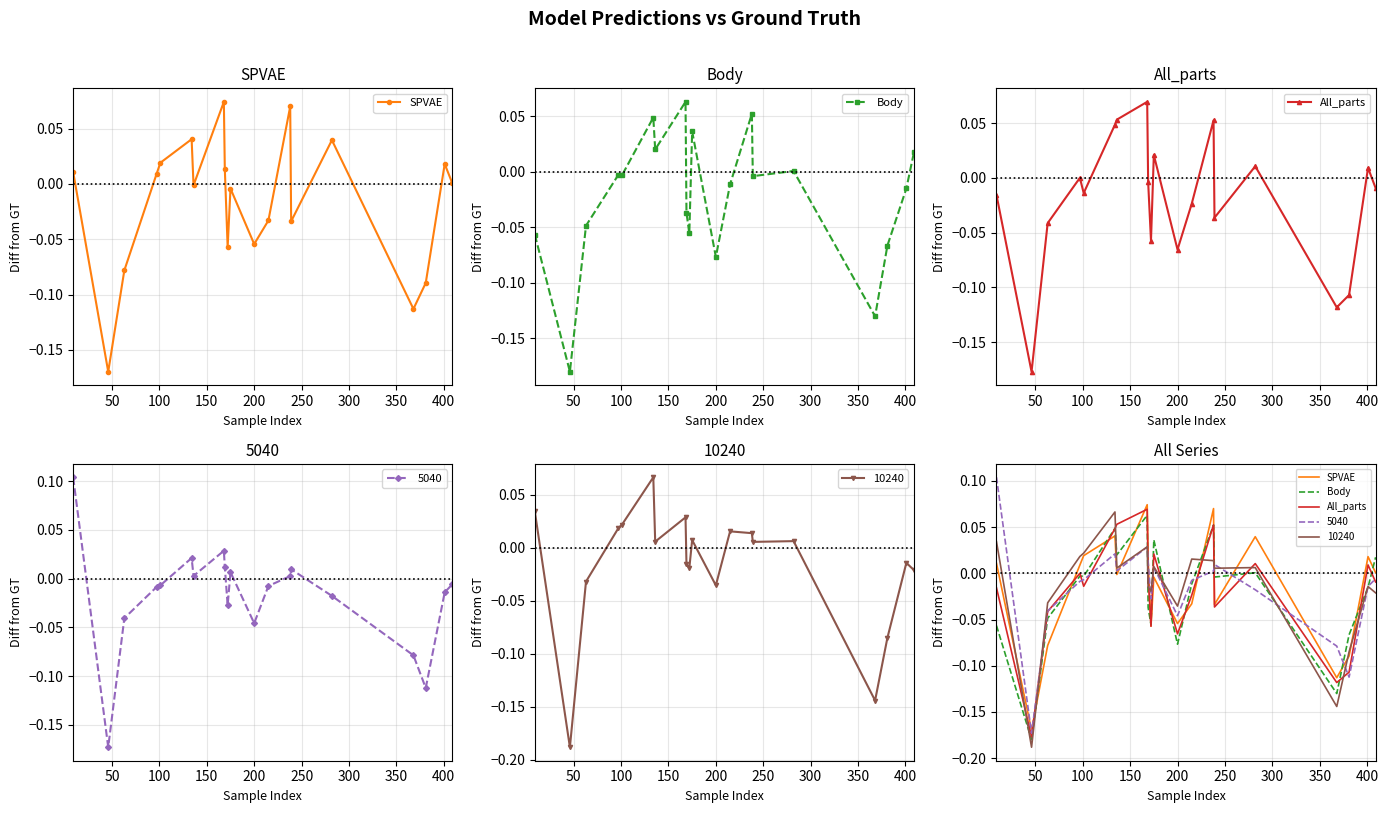

How many values in All_parts are above zero?

8